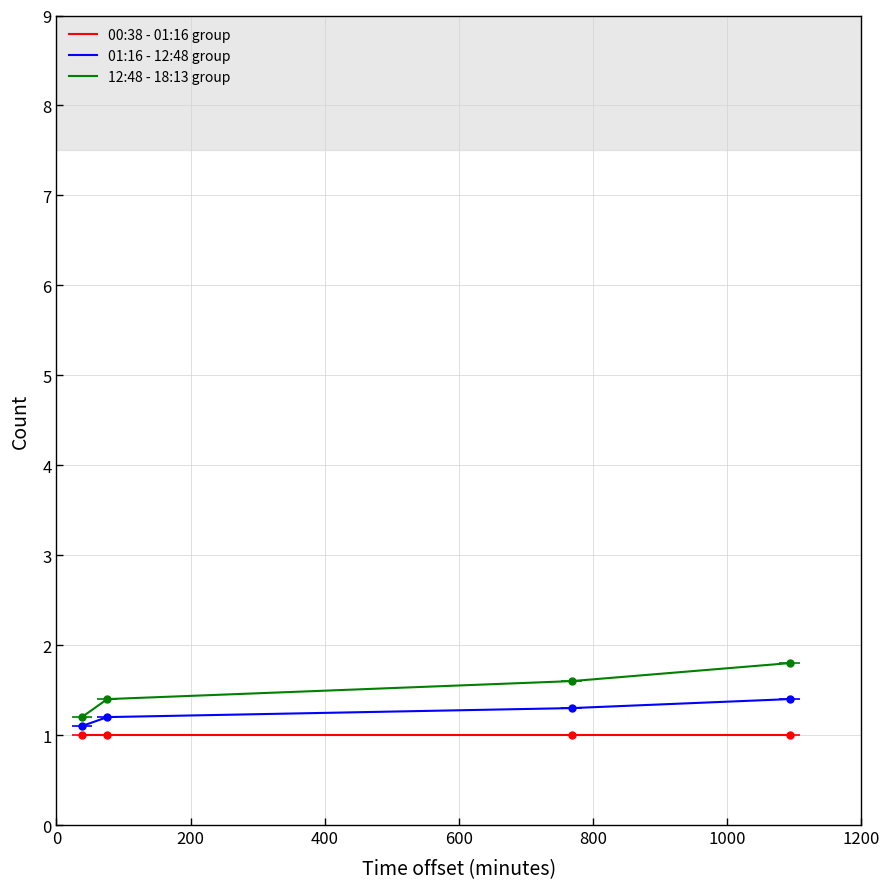

True or false: 00:38 - 01:16 group has more than 2 points higher than both neighbors.

False